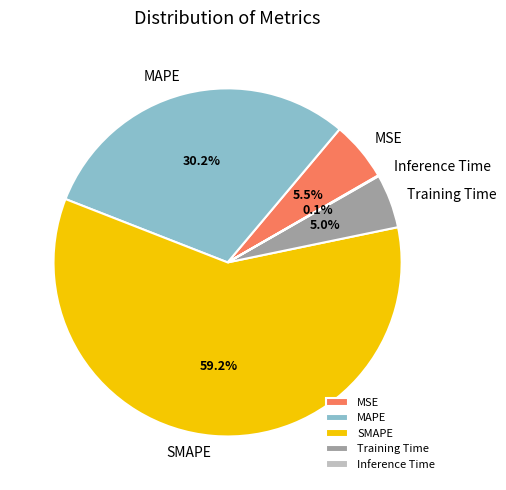

Is there a majority slice in this chart?

Yes